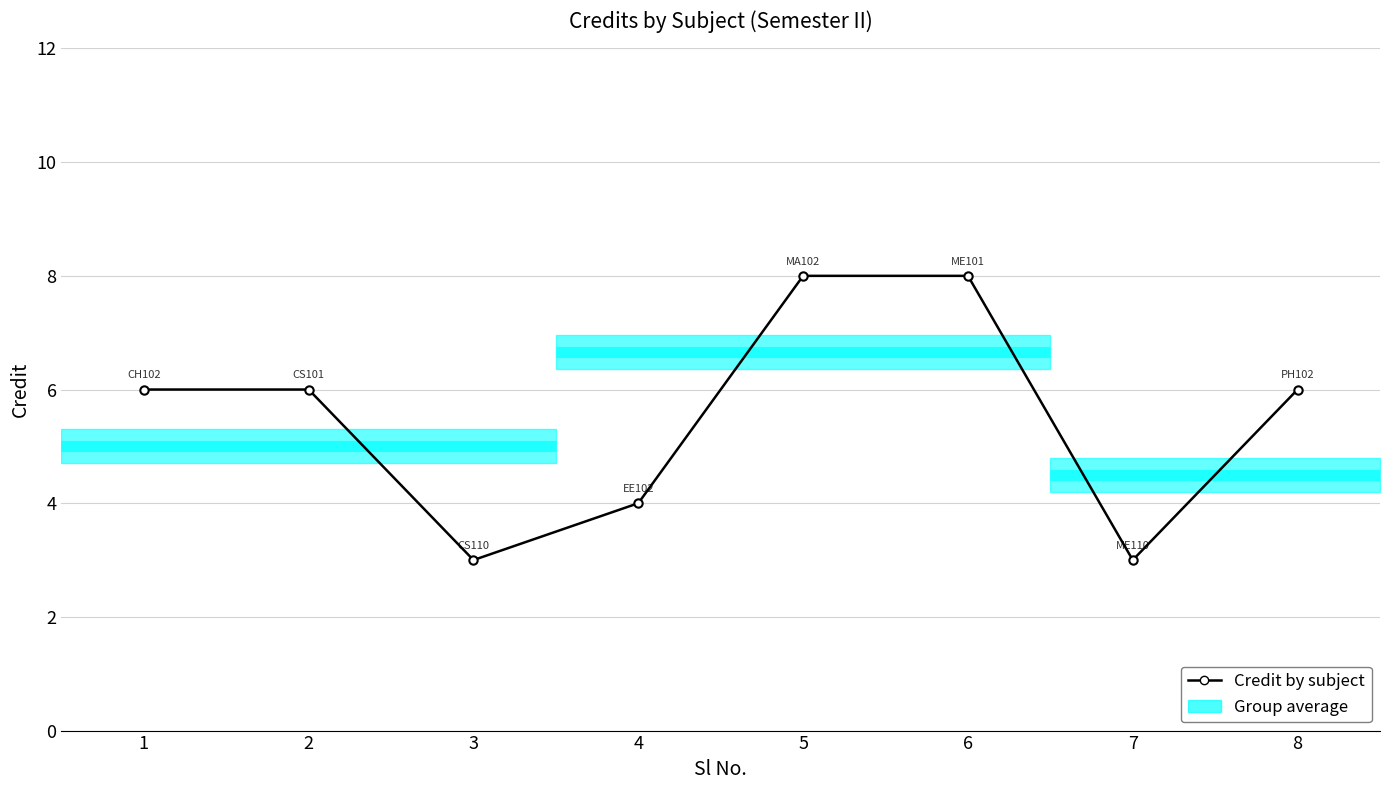

Does the chart have visible grid lines?

Yes